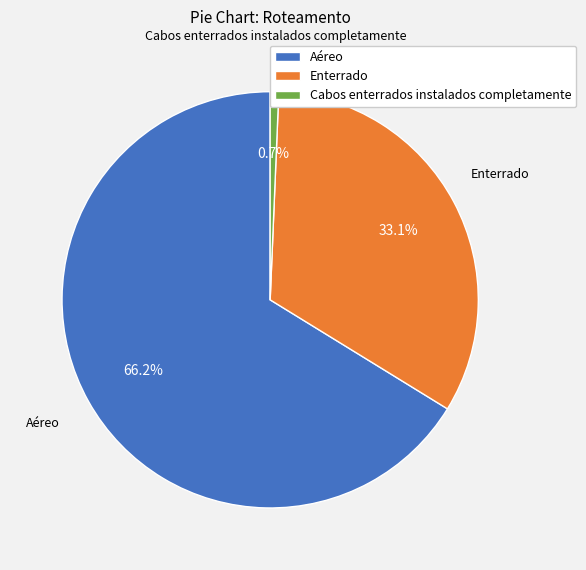

How many segments does this pie chart have?

3